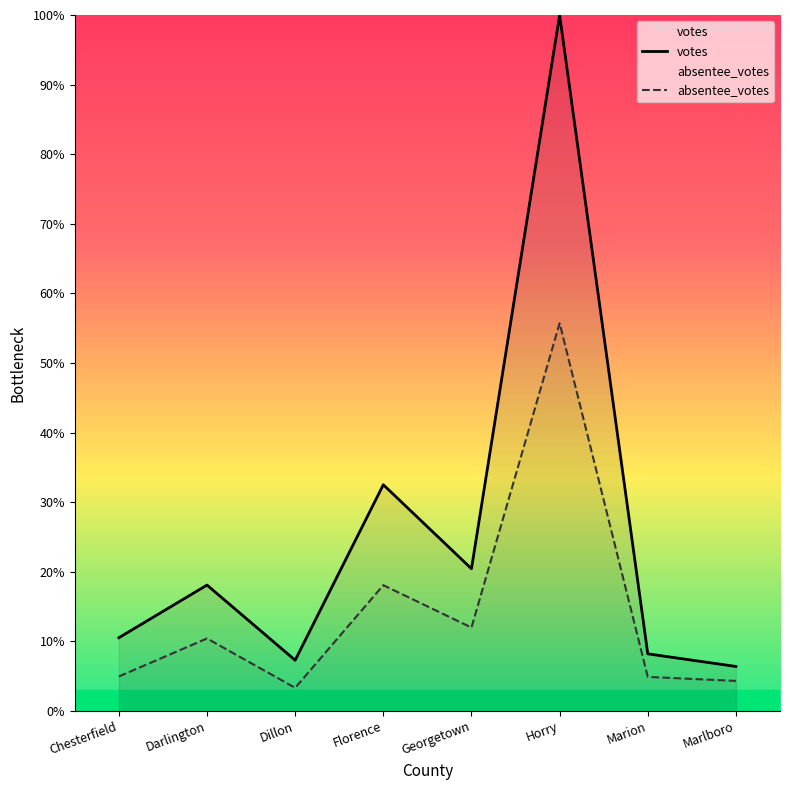

Reading right to left, list all the values displayed in this chart.

votes: Marlboro=6.4	Marion=8.2	Horry=100.0	Georgetown=20.4	Florence=32.5	Dillon=7.3	Darlington=18.1	Chesterfield=10.5
absentee_votes: Marlboro=4.3	Marion=4.9	Horry=55.7	Georgetown=12.0	Florence=18.1	Dillon=3.3	Darlington=10.4	Chesterfield=5.0